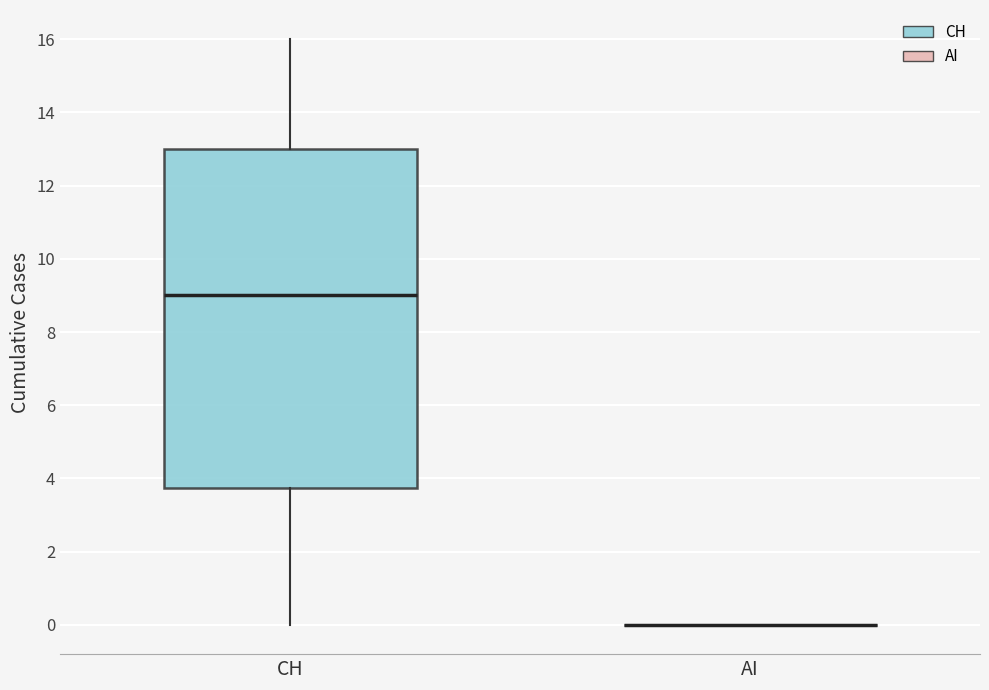

Which box is the tallest, from its lower edge to its upper edge?

CH